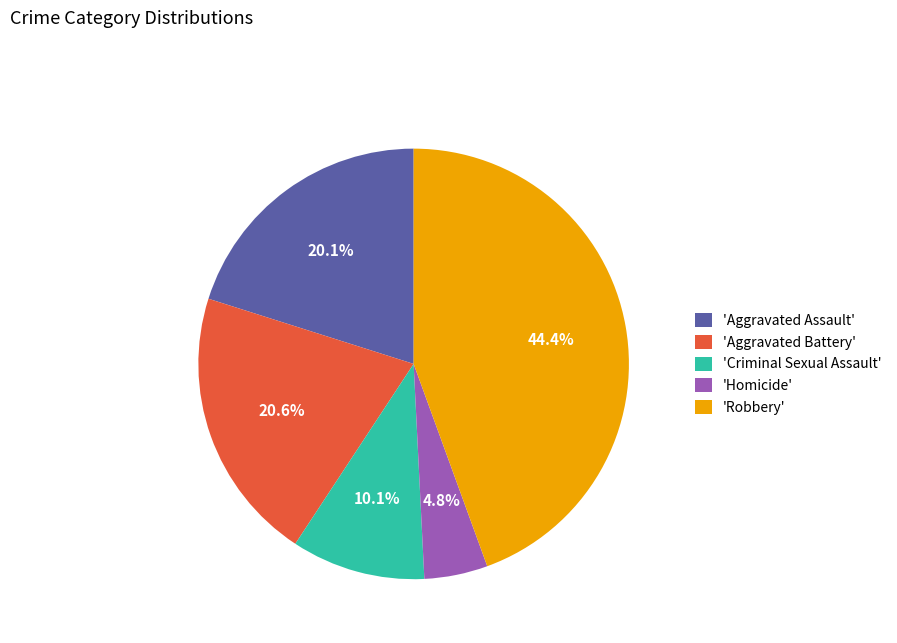

Which has a higher value, 'Criminal Sexual Assault' or 'Homicide'?

'Criminal Sexual Assault'